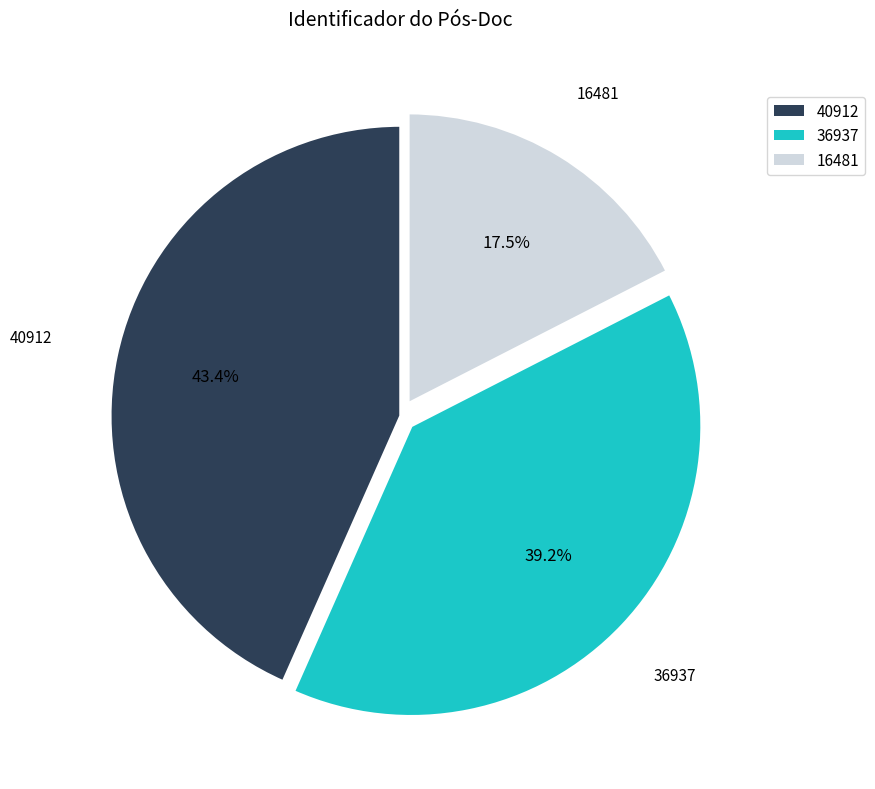

What is the largest slice in the pie chart?

40912